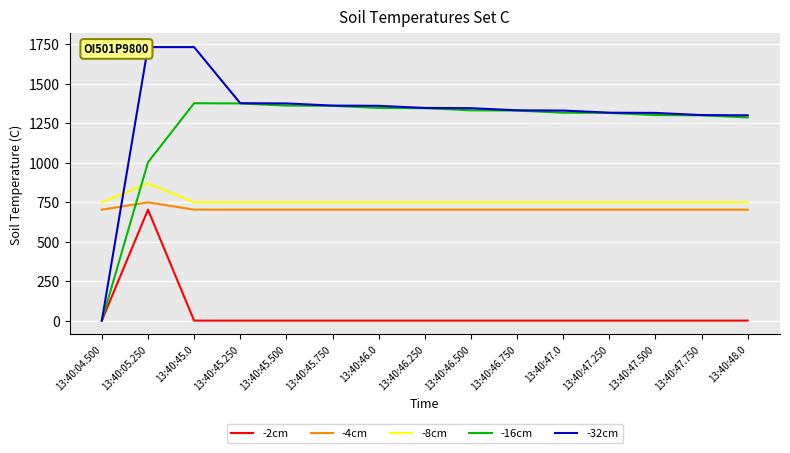

What is the difference between the maximum and minimum values in the -32cm series?

1730.5